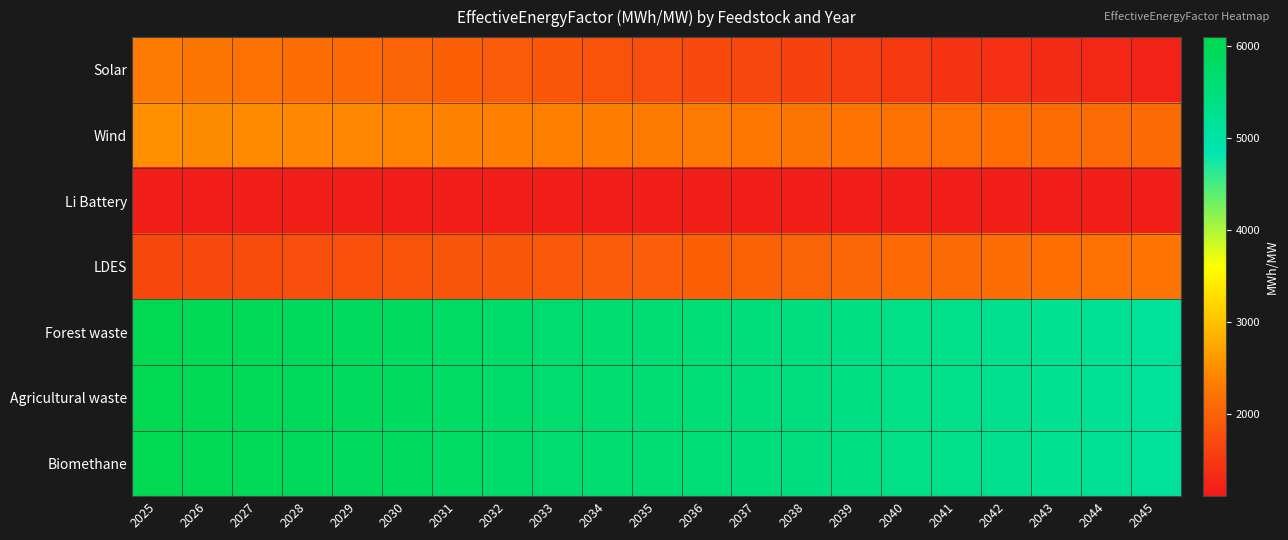

Reading left to right, list all the values displayed in this chart.

Solar: 2025=2294.0	2026=2240.2	2027=2186.3	2028=2132.4	2029=2078.5	2030=2024.7	2031=1970.8	2032=1916.9	2033=1863.0	2034=1809.2	2035=1755.3	2036=1701.4	2037=1647.5	2038=1593.7	2039=1539.8	2040=1485.9	2041=1432.0	2042=1378.2	2043=1324.3	2044=1270.4	2045=1216.5
Wind: 2025=2502.8	2026=2482.8	2027=2462.7	2028=2442.7	2029=2422.6	2030=2402.6	2031=2382.6	2032=2362.5	2033=2342.5	2034=2322.4	2035=2302.4	2036=2282.4	2037=2262.3	2038=2242.3	2039=2222.2	2040=2202.2	2041=2182.1	2042=2162.1	2043=2142.1	2044=2122.0	2045=2102.0
Li Battery: 2025=1171.1	2026=1171.1	2027=1171.1	2028=1171.1	2029=1171.1	2030=1171.1	2031=1171.1	2032=1171.1	2033=1171.1	2034=1171.1	2035=1171.1	2036=1171.1	2037=1171.1	2038=1171.1	2039=1171.1	2040=1171.1	2041=1171.1	2042=1171.1	2043=1171.1	2044=1171.1	2045=1171.1
LDES: 2025=1670.8	2026=1698.0	2027=1725.2	2028=1752.4	2029=1779.6	2030=1806.7	2031=1833.9	2032=1861.1	2033=1888.3	2034=1915.5	2035=1942.7	2036=1969.9	2037=1997.0	2038=2024.2	2039=2051.4	2040=2078.6	2041=2105.8	2042=2133.0	2043=2160.2	2044=2187.3	2045=2214.5
Forest waste: 2025=6035.1	2026=5991.4	2027=5947.8	2028=5904.1	2029=5860.5	2030=5816.8	2031=5773.2	2032=5729.5	2033=5685.9	2034=5642.2	2035=5598.6	2036=5554.9	2037=5511.3	2038=5467.7	2039=5424.0	2040=5380.4	2041=5336.7	2042=5293.1	2043=5249.4	2044=5205.8	2045=5162.1
Agricultural waste: 2025=6035.1	2026=5991.4	2027=5947.8	2028=5904.1	2029=5860.5	2030=5816.8	2031=5773.2	2032=5729.5	2033=5685.9	2034=5642.2	2035=5598.6	2036=5554.9	2037=5511.3	2038=5467.7	2039=5424.0	2040=5380.4	2041=5336.7	2042=5293.1	2043=5249.4	2044=5205.8	2045=5162.1
Biomethane: 2025=6035.1	2026=5991.4	2027=5947.8	2028=5904.1	2029=5860.5	2030=5816.8	2031=5773.2	2032=5729.5	2033=5685.9	2034=5642.2	2035=5598.6	2036=5554.9	2037=5511.3	2038=5467.7	2039=5424.0	2040=5380.4	2041=5336.7	2042=5293.1	2043=5249.4	2044=5205.8	2045=5162.1